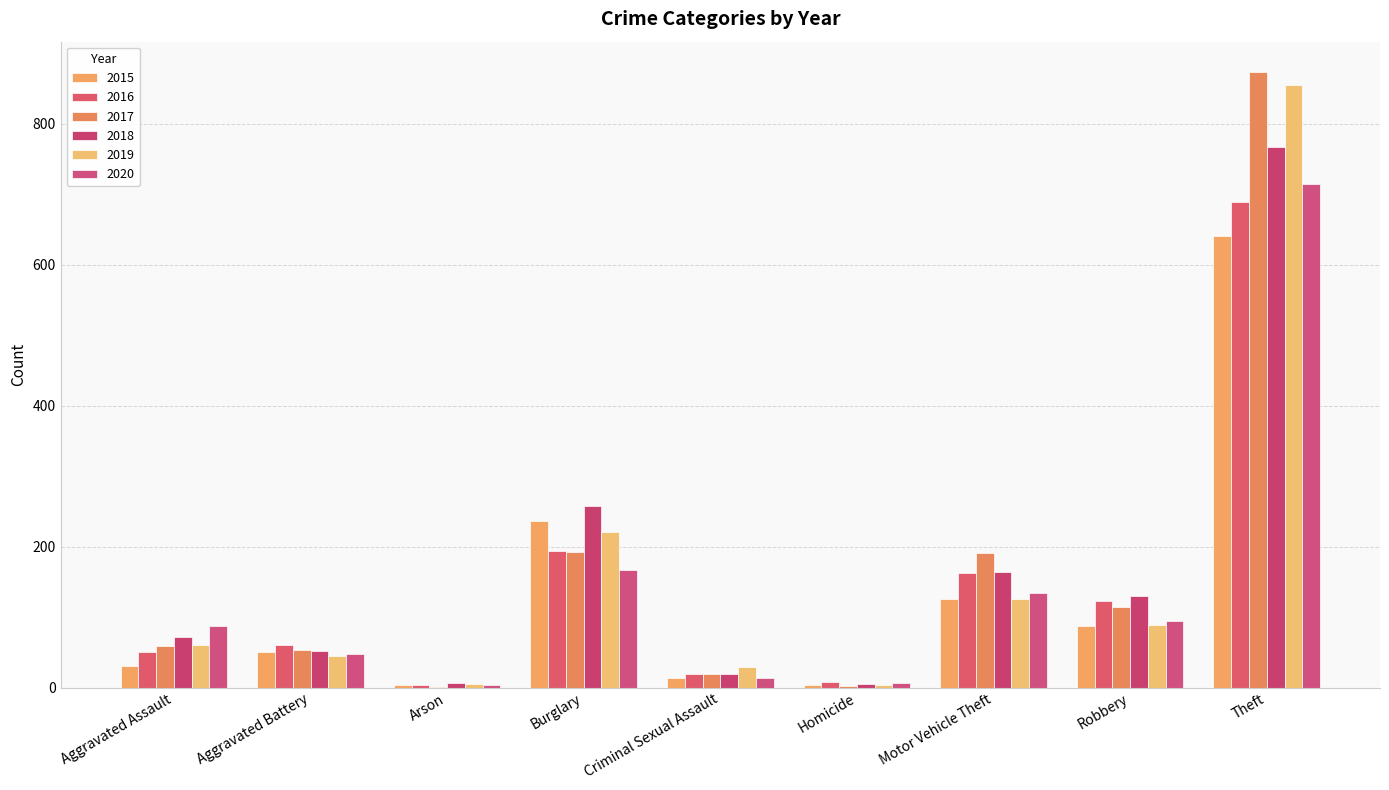

At which category is the sum across all series the highest?

Theft